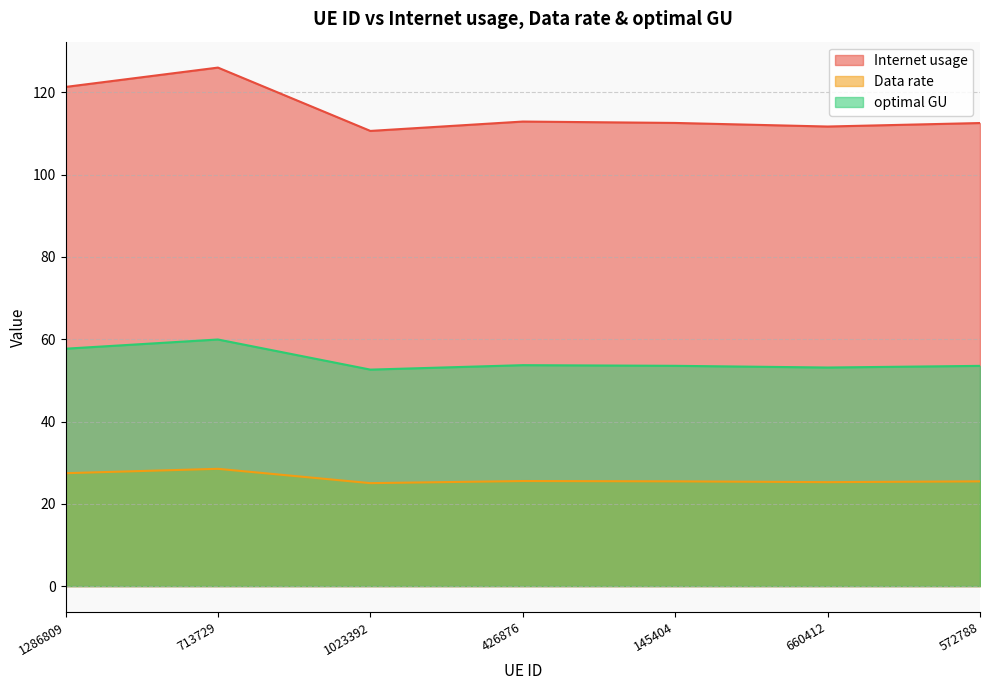

Where does the optimal GU series first go above 53?

1286809